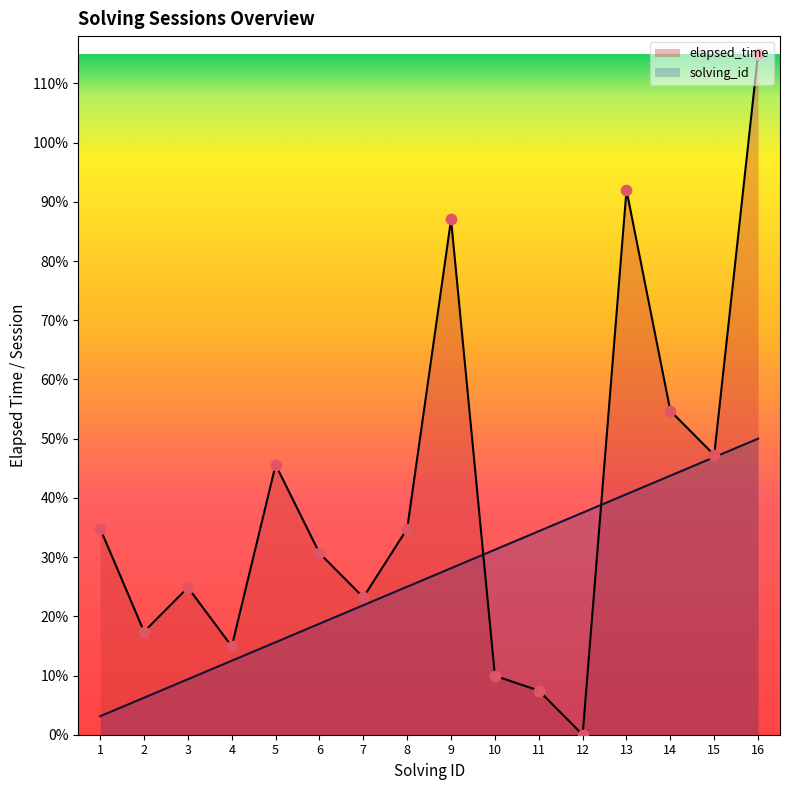

At which category is the sum across all series the highest?

16